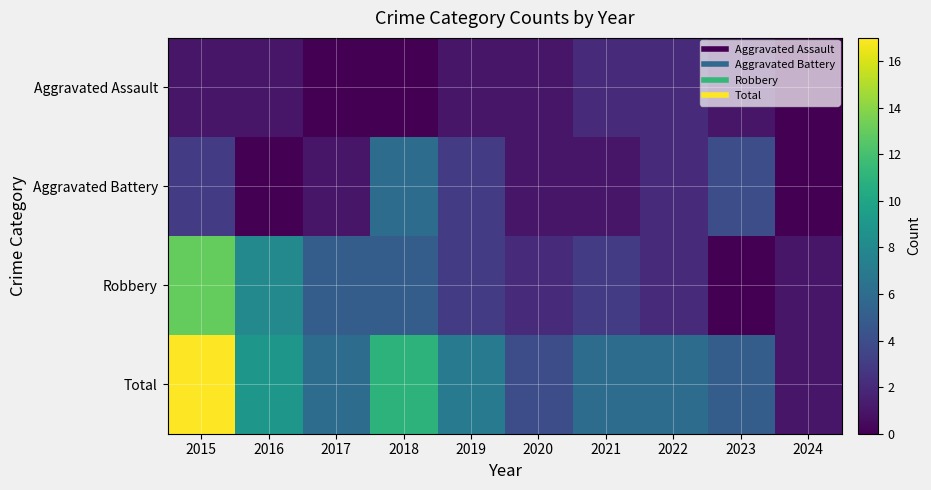

List the series in order of their peak value, highest first.

Total, Robbery, Aggravated Battery, Aggravated Assault